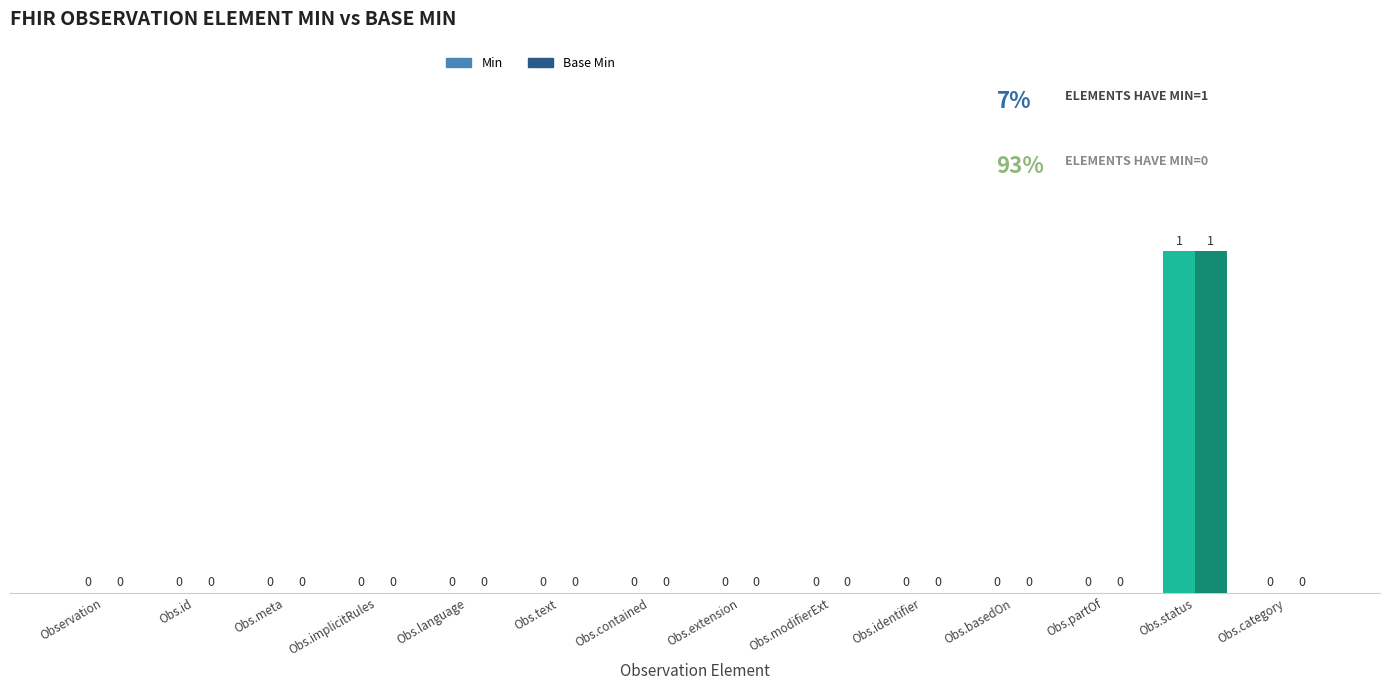

The value of Min at Obs.category is 0. True or false?

True